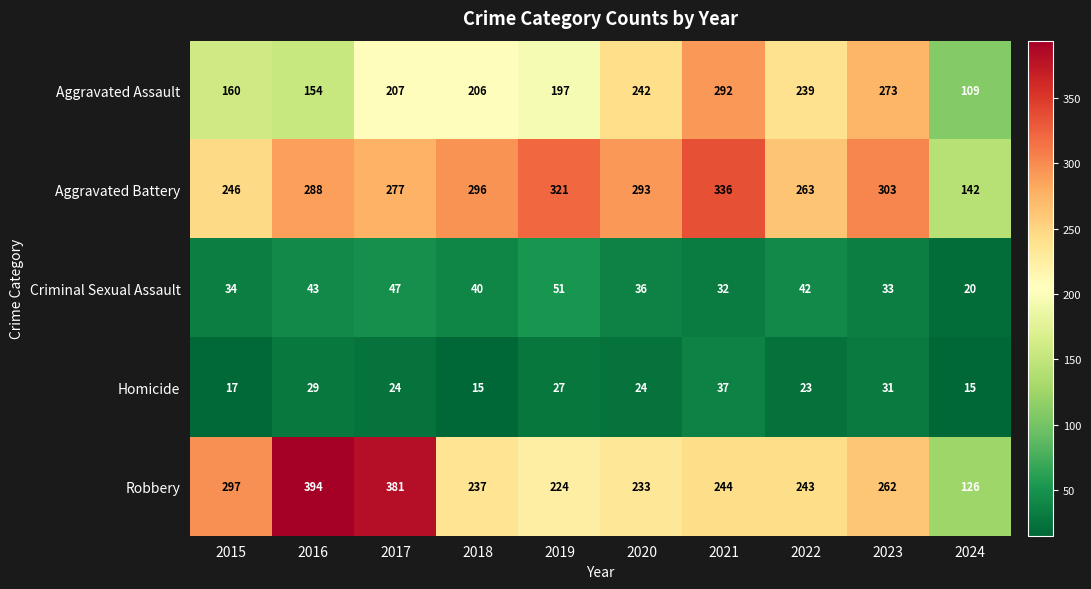

What is the difference between the Aggravated Battery values at 2023 and 2024?

161